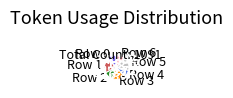

Is there a majority slice in this chart?

No